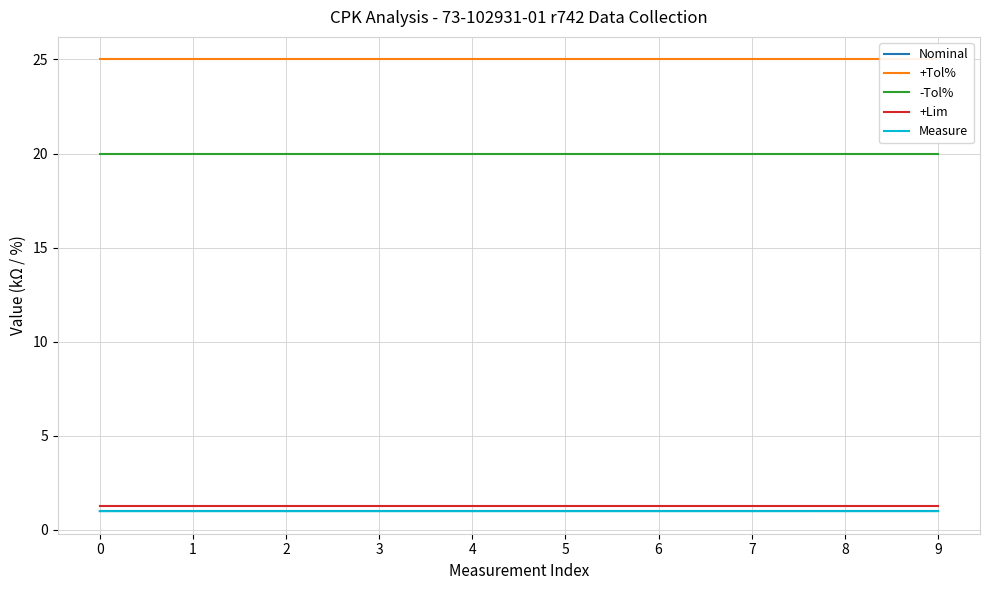

Reading left to right, what are all the values shown in this chart?

Nominal: 0=1.0	1=1.0	2=1.0	3=1.0	4=1.0	5=1.0	6=1.0	7=1.0	8=1.0	9=1.0
+Tol%: 0=25.0	1=25.0	2=25.0	3=25.0	4=25.0	5=25.0	6=25.0	7=25.0	8=25.0	9=25.0
-Tol%: 0=20.0	1=20.0	2=20.0	3=20.0	4=20.0	5=20.0	6=20.0	7=20.0	8=20.0	9=20.0
+Lim: 0=1.2	1=1.2	2=1.2	3=1.2	4=1.2	5=1.2	6=1.2	7=1.2	8=1.2	9=1.2
Measure: 0=1.0	1=1.0	2=1.0	3=1.0	4=1.0	5=1.0	6=1.0	7=1.0	8=1.0	9=1.0